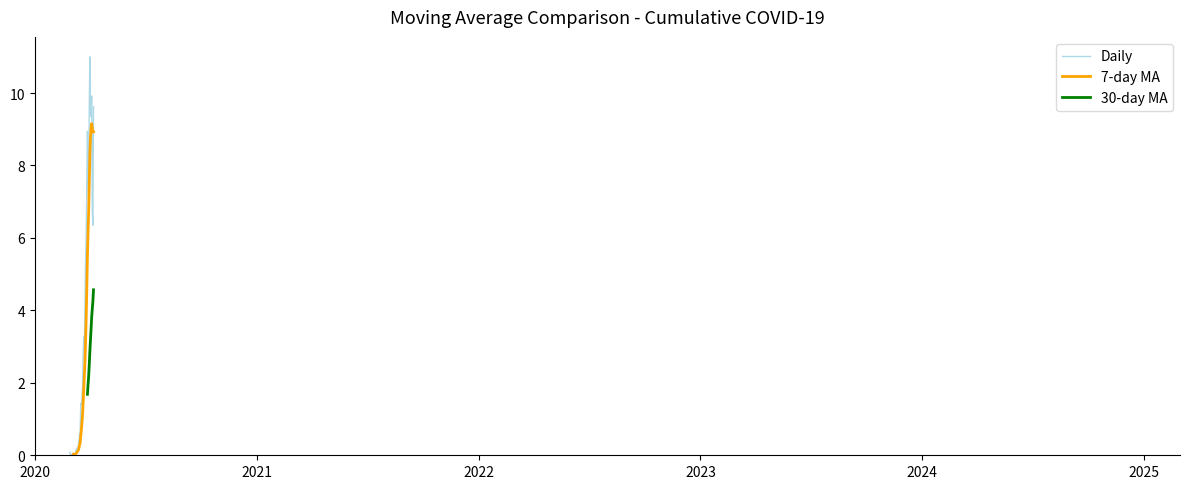

What are all the series names shown in the legend?

Daily, 7-day MA, 30-day MA